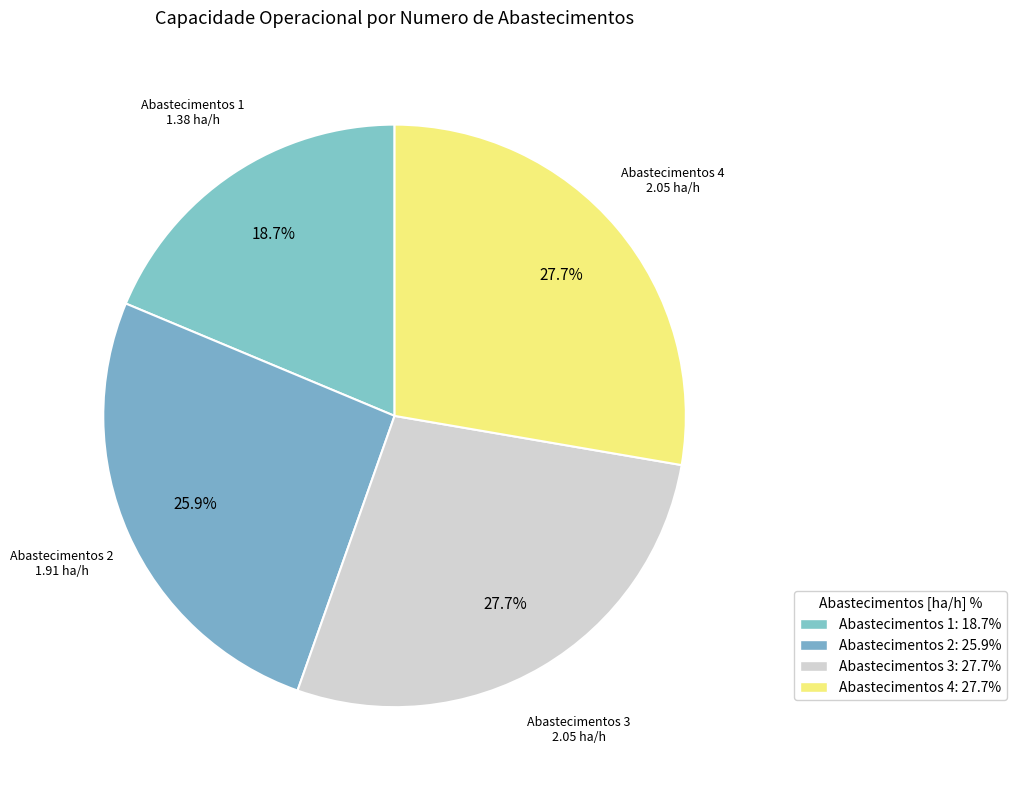

True or false: Abastecimentos 3 accounts for 28% of the total.

True